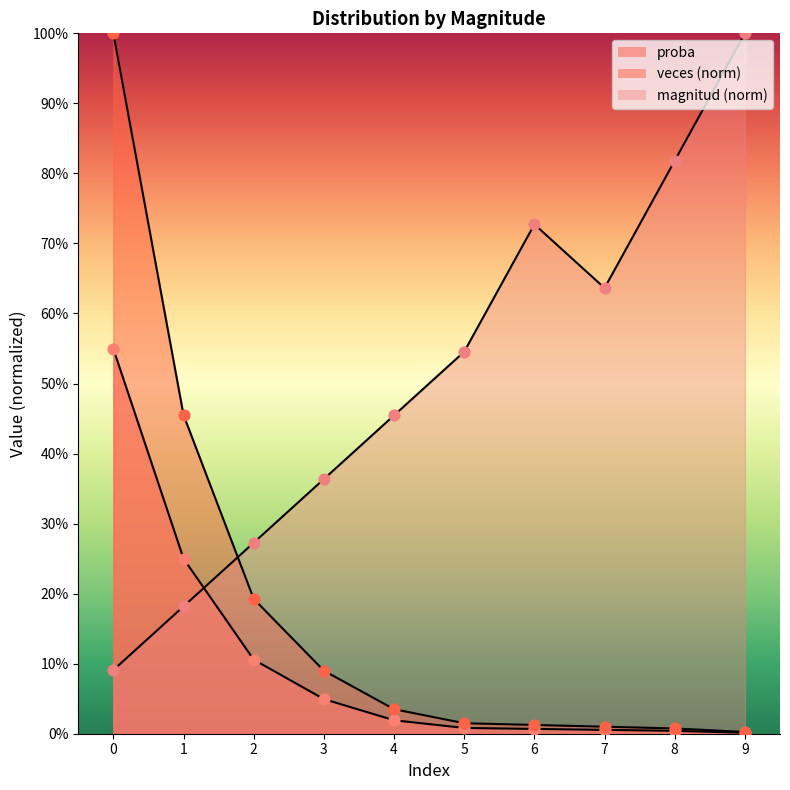

Which series reaches the maximum Y coordinate?

magnitud